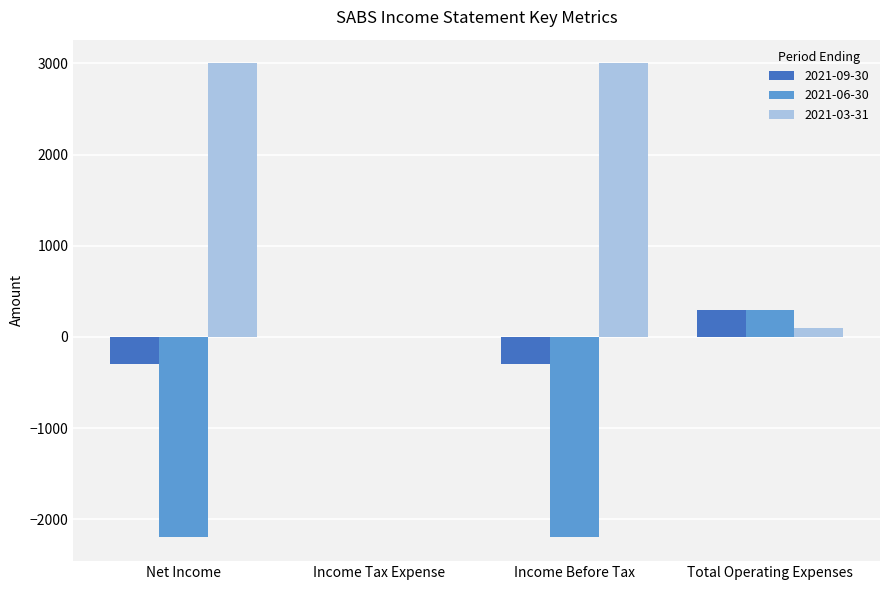

Reading left to right, what are all the values shown in this chart?

2021-09-30: Net Income=-300	Income Tax Expense=0	Income Before Tax=-300	Total Operating Expenses=300
2021-06-30: Net Income=-2200	Income Tax Expense=0	Income Before Tax=-2200	Total Operating Expenses=300
2021-03-31: Net Income=3000	Income Tax Expense=0	Income Before Tax=3000	Total Operating Expenses=100